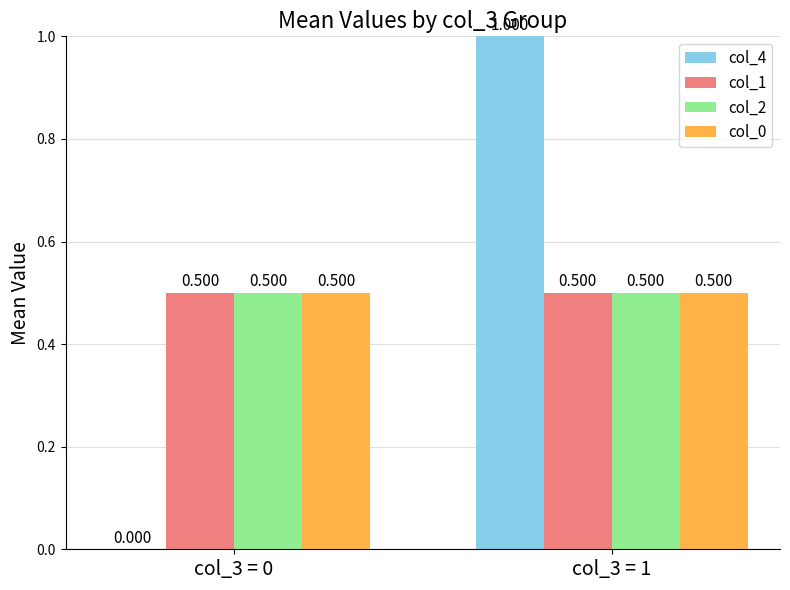

Is the value of col_0 at col_3 = 0 greater than the value of col_4 at col_3 = 1?

No